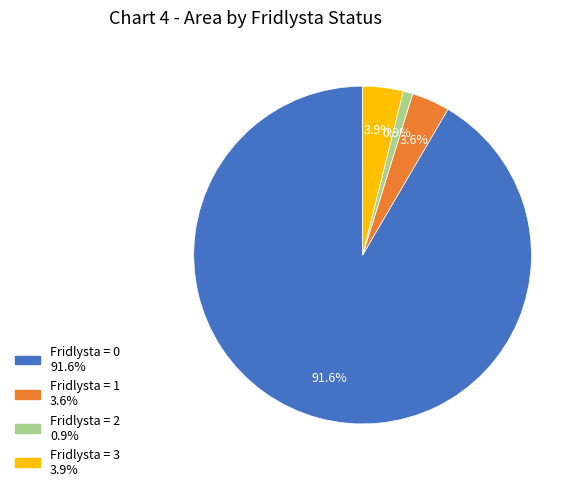

Does any single category account for the majority?

Yes